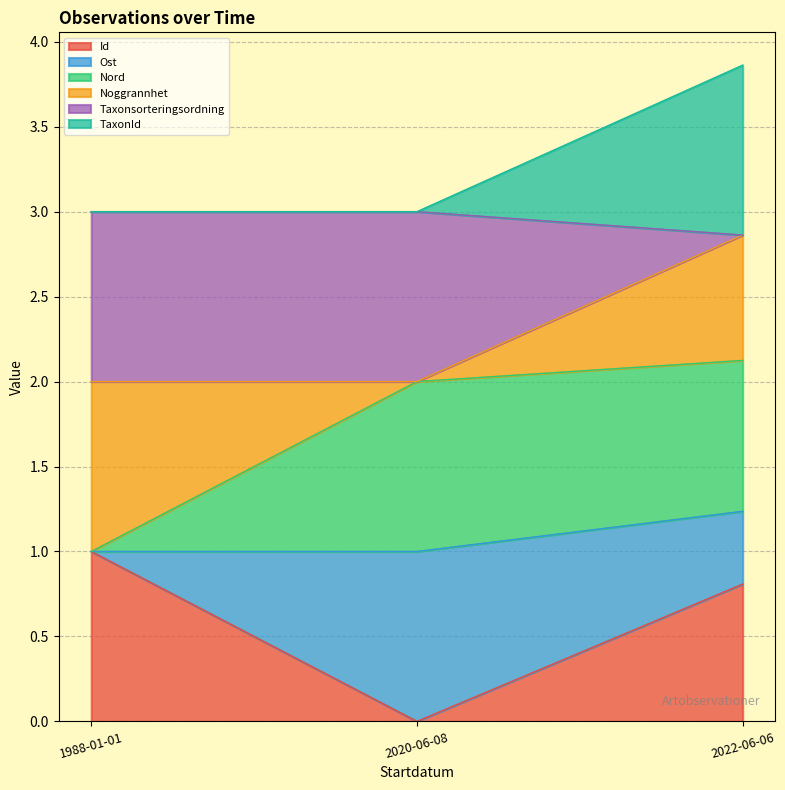

Which category has the highest value in the Id series?

1988-01-01